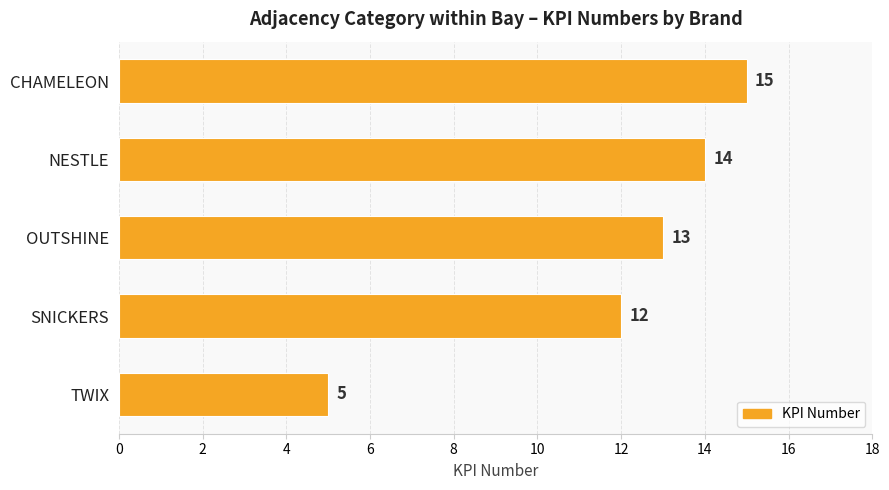

Does the chart contain any negative values?

No